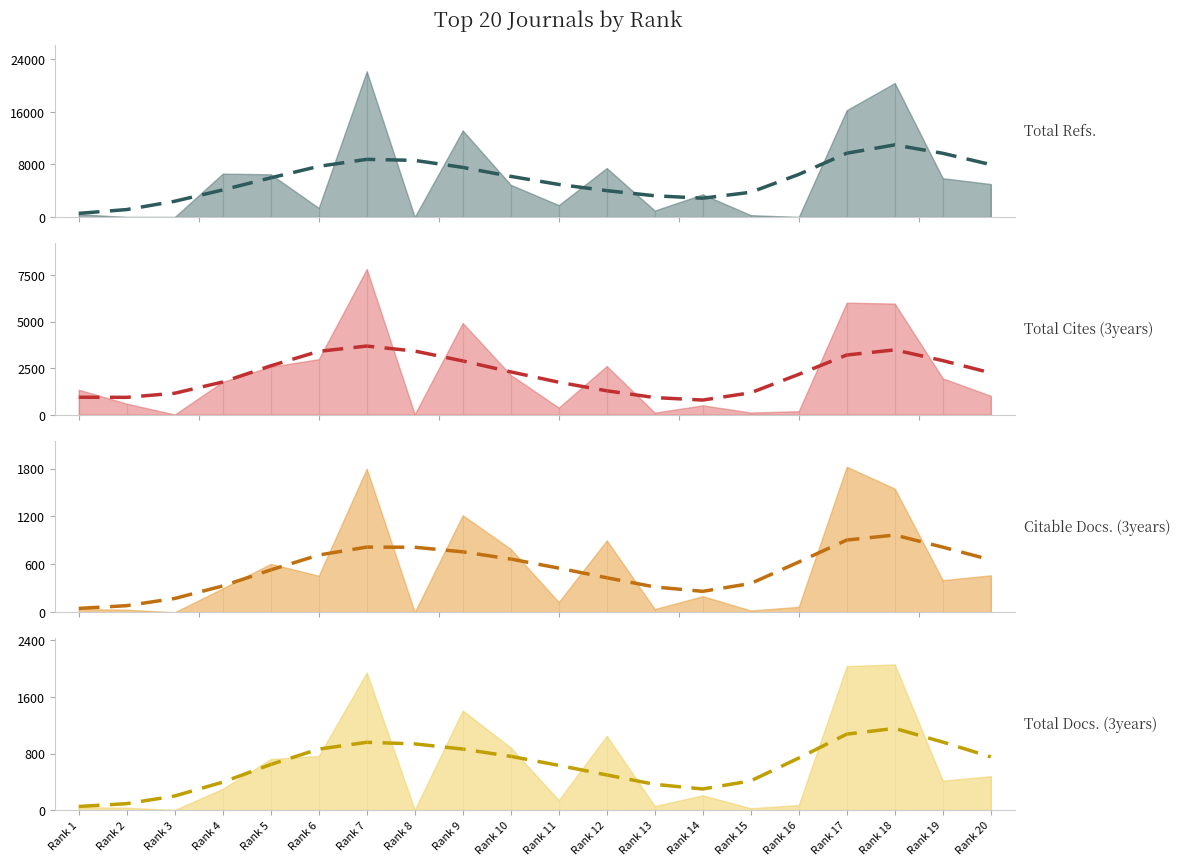

How many lines are shown in the chart?

4